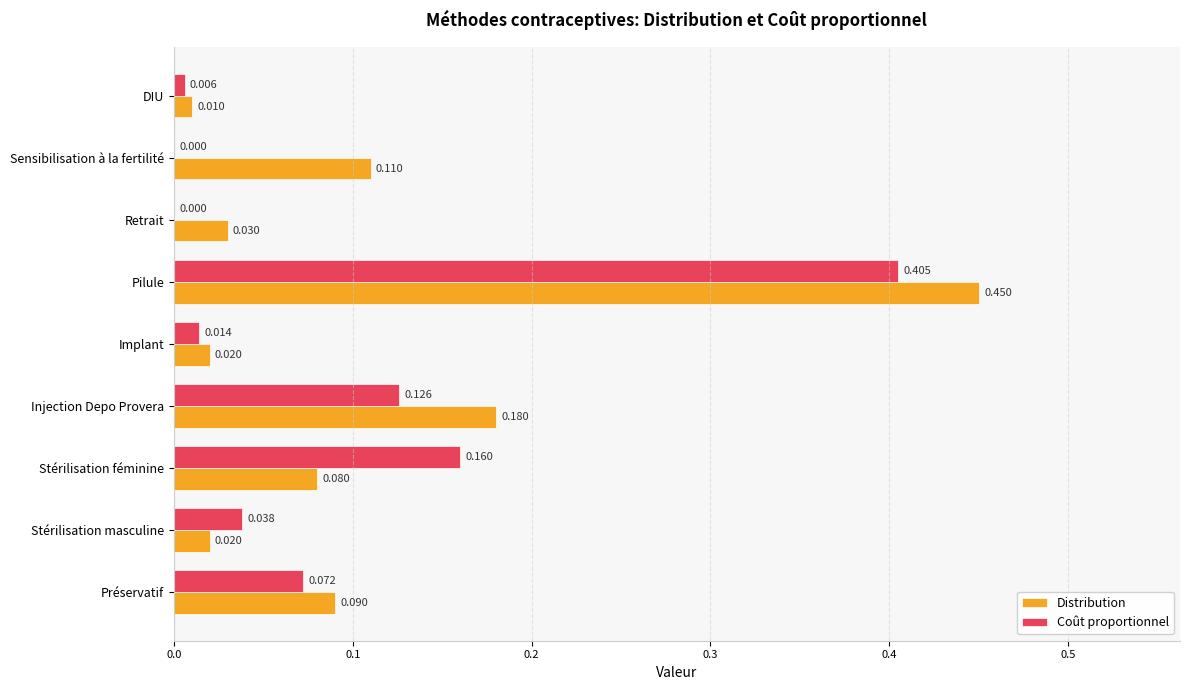

What is the sum of all Distribution values?

1.0